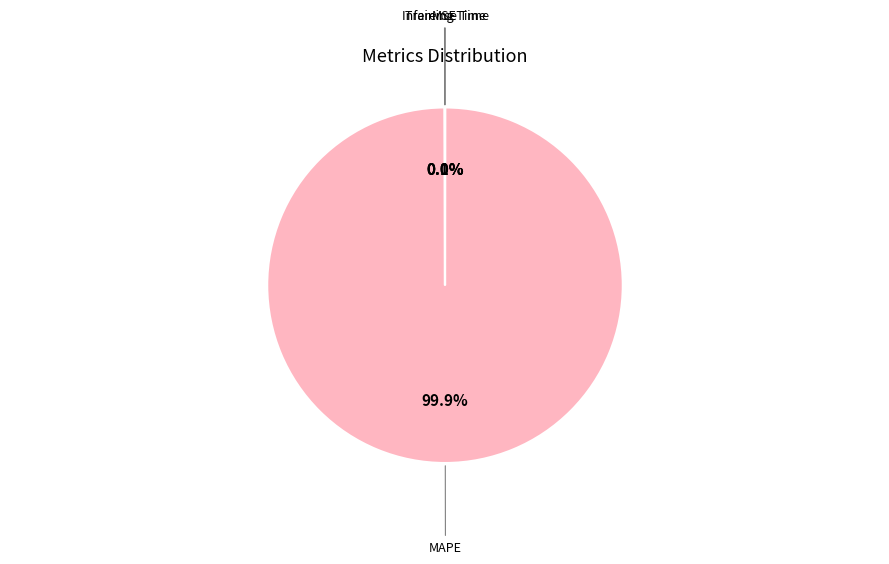

Which slice is the largest?

MAPE